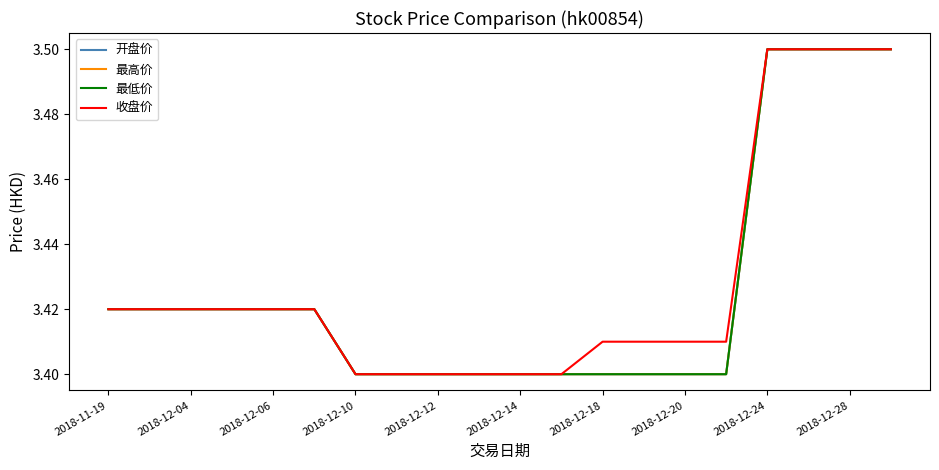

True or false: 收盘价 and 最低价 intersect in this chart.

False